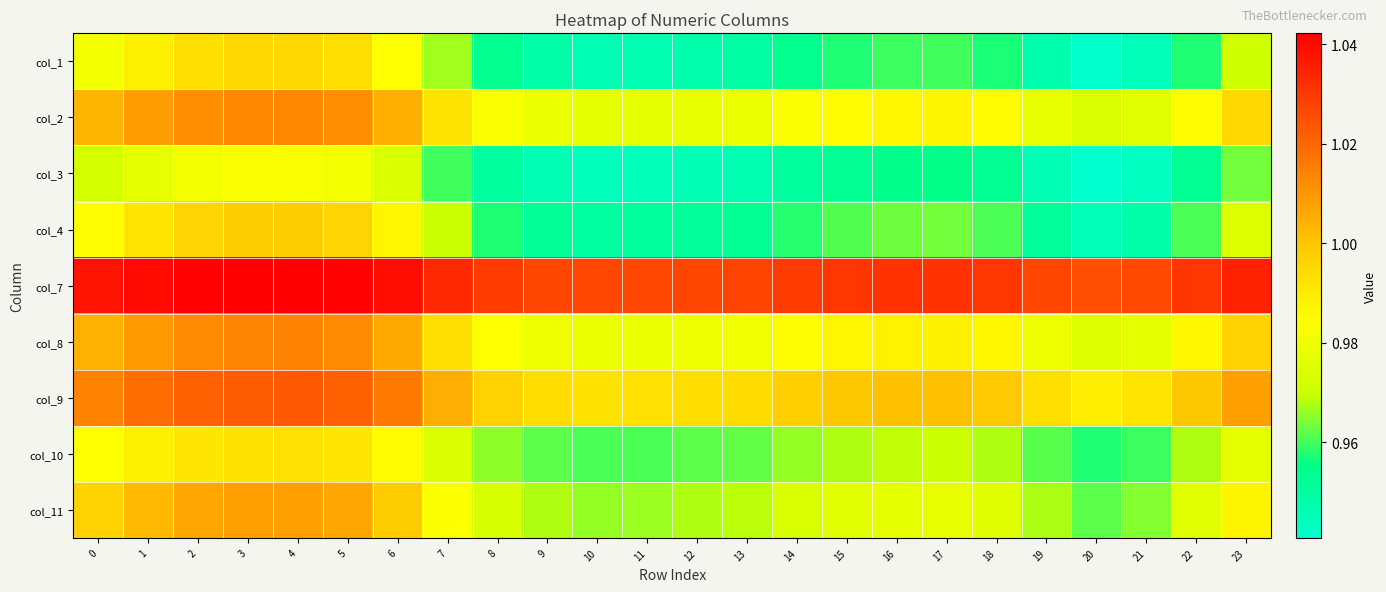

List the series in order of their peak value, lowest first.

col_3, col_10, col_1, col_4, col_11, col_2, col_8, col_9, col_7